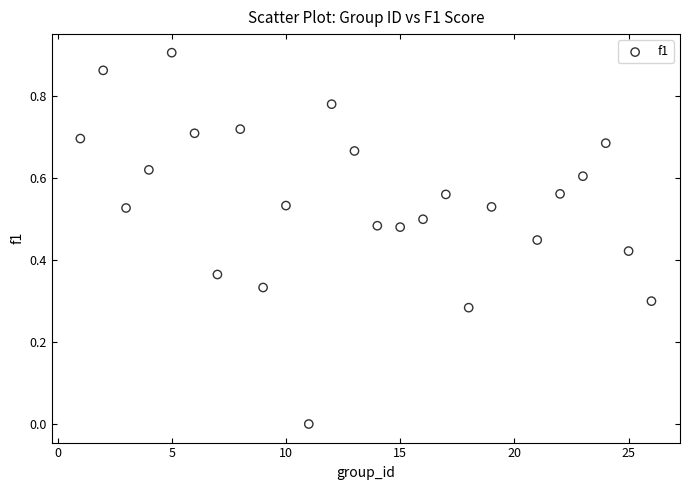

What is the range of X values (max minus min)?

25.0